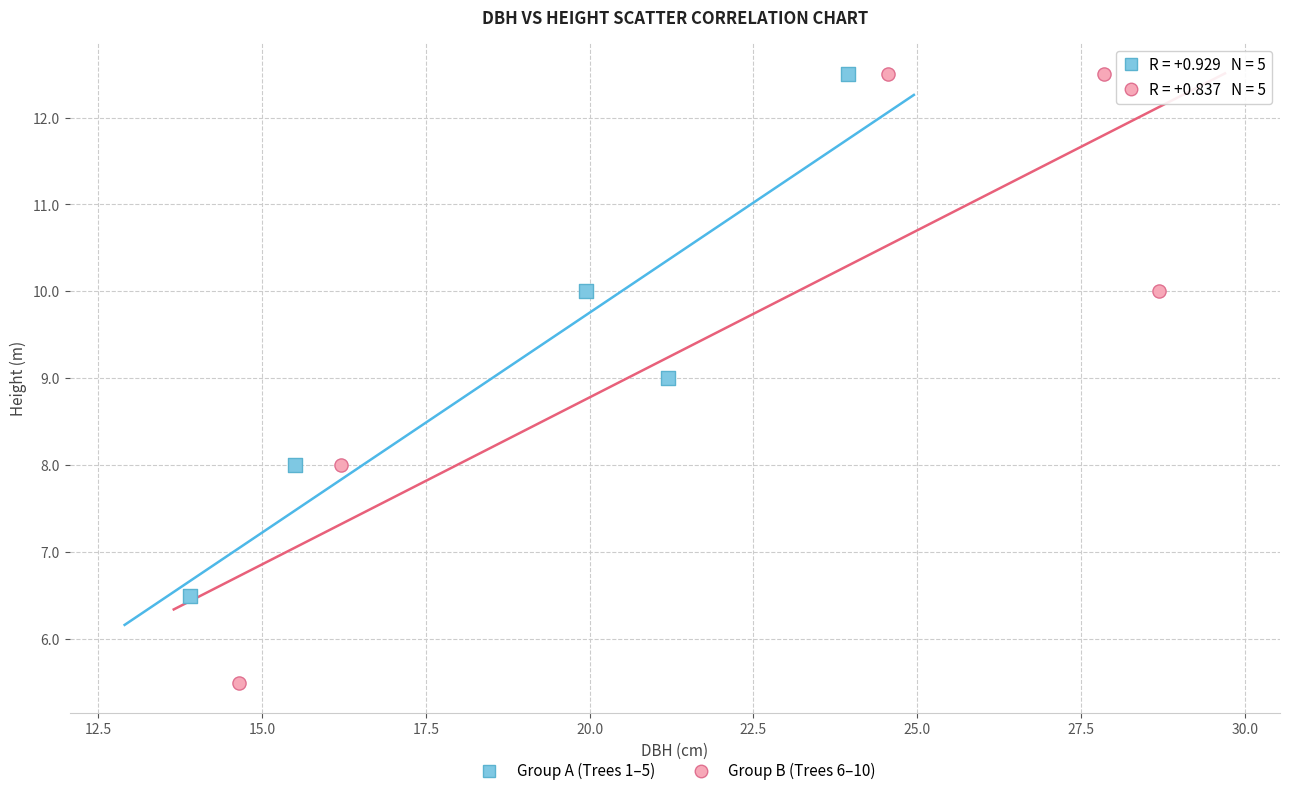

Which series contains the lowest Y value?

Group B (Trees 6–10)